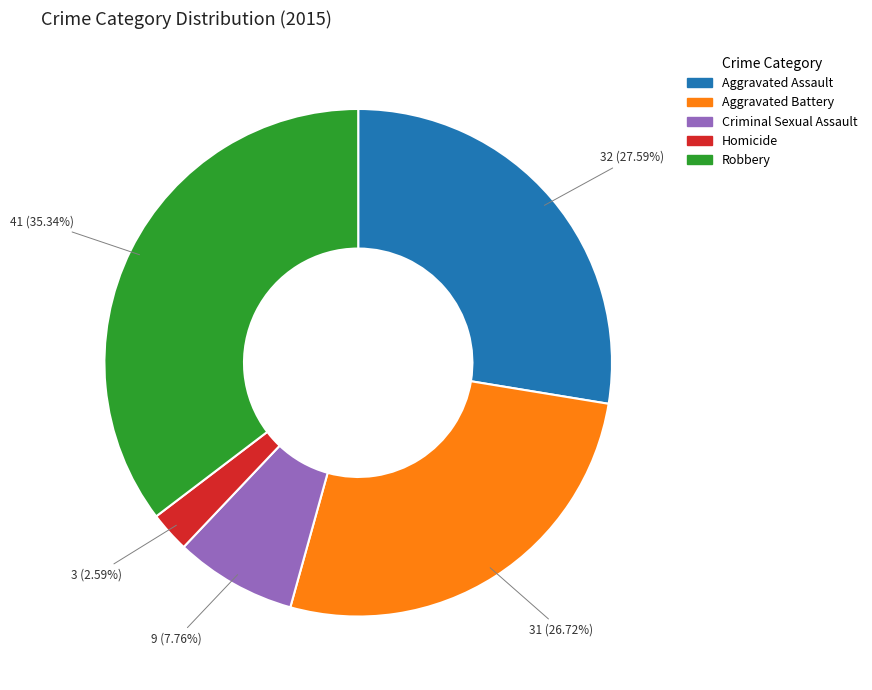

True or false: Criminal Sexual Assault accounts for 15% of the total.

False